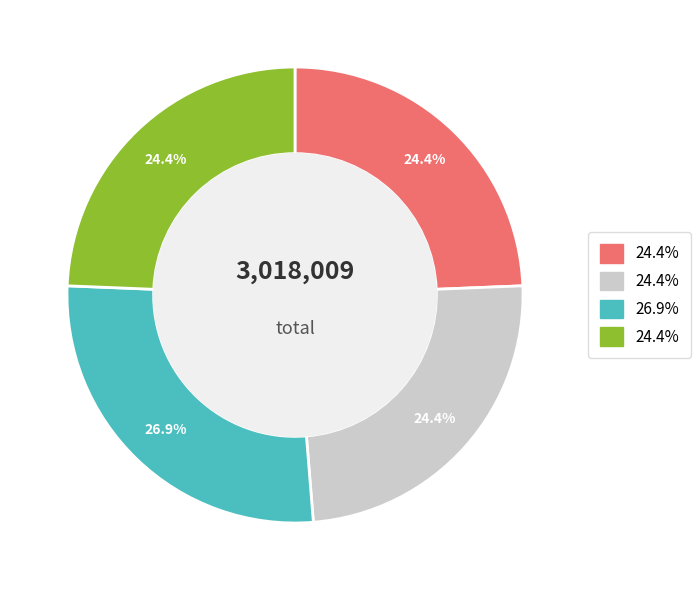

Is there a majority slice in this chart?

No